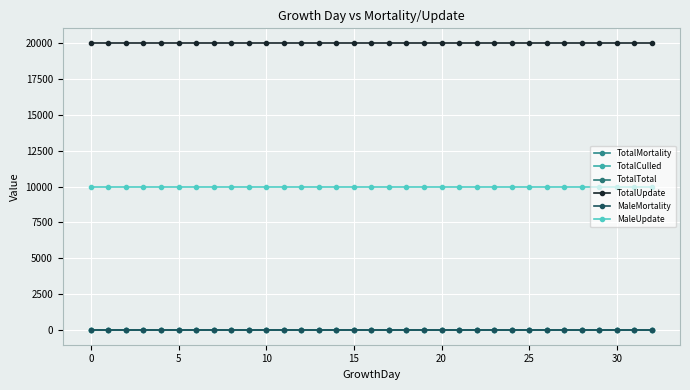

True or false: MaleMortality and TotalMortality cross at least once.

False